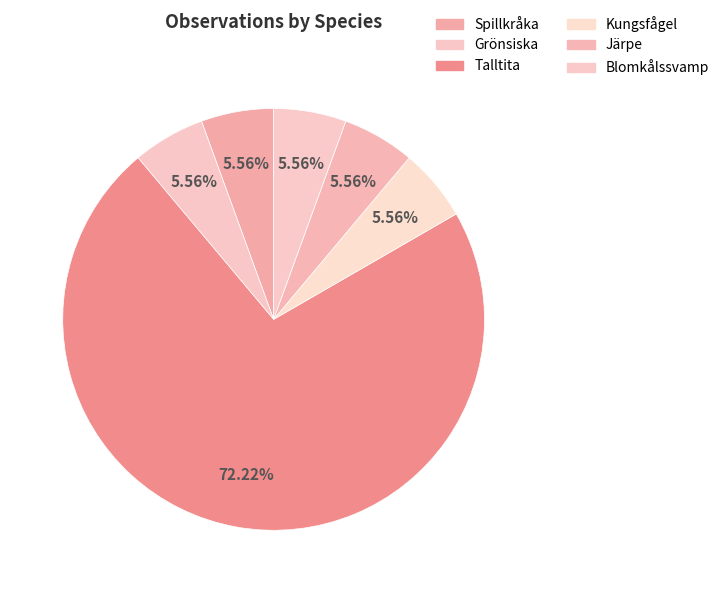

What percentage is the Blomkålssvamp slice, to the nearest percent?

6%